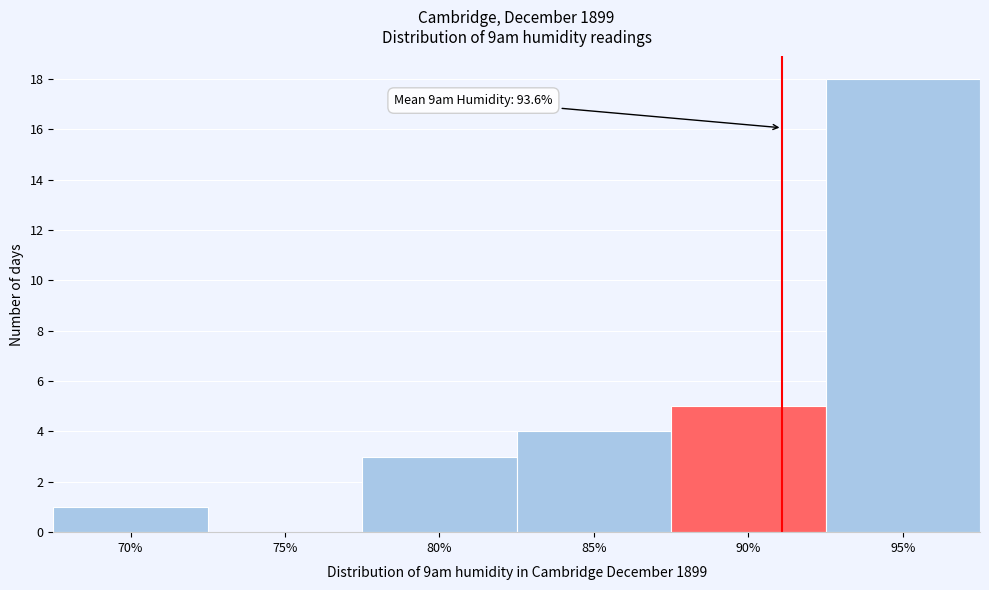

Reading left to right, list all the values displayed in this chart.

70%=1	75%=0	80%=3	85%=4	90%=5	95%=18